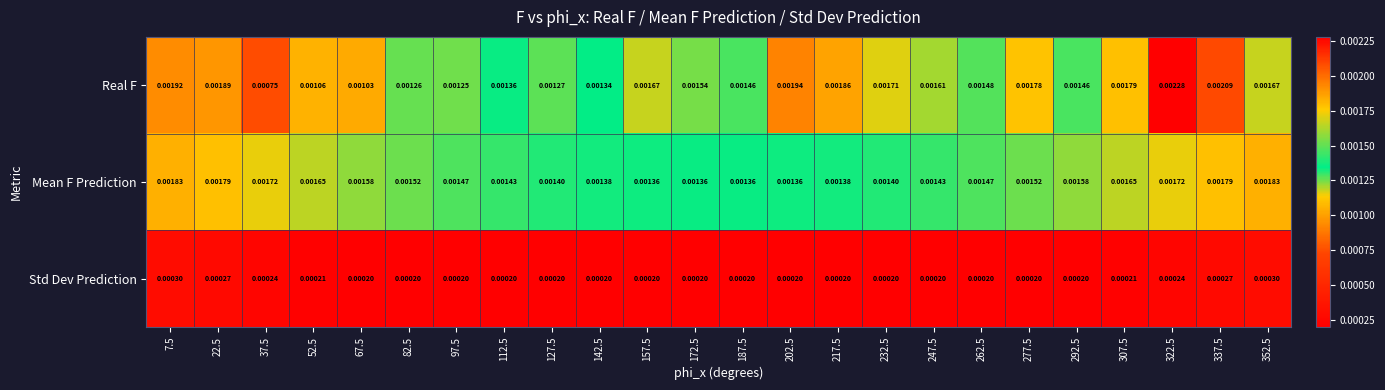

Which series changed the most between 37.5 and 52.5?

Real F